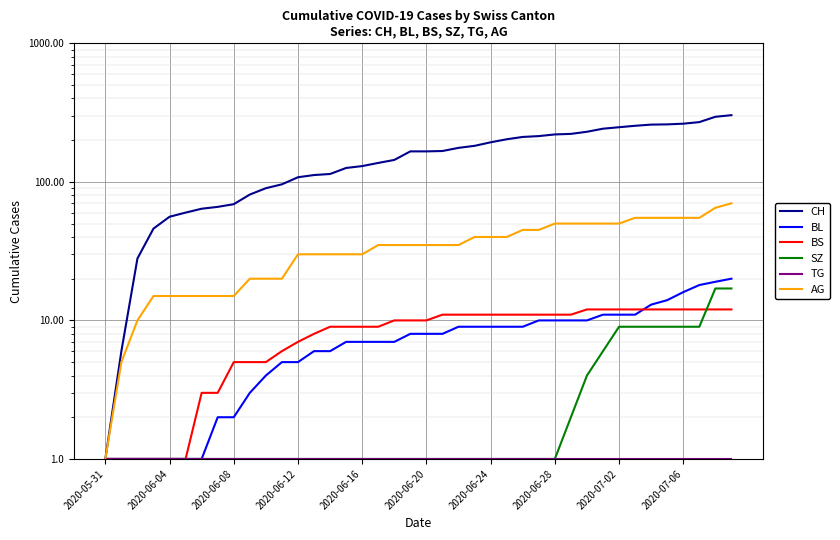

What is the total value across all series at 25?

265